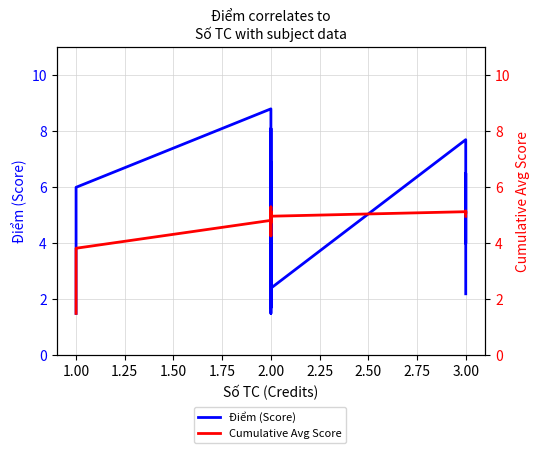

Where is the first local minimum for Cumulative Avg Score?

2.00